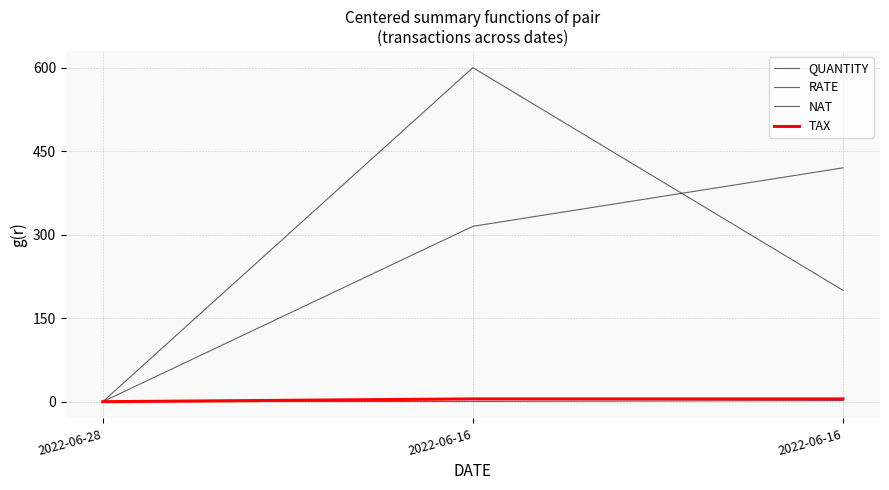

What is the difference between the RATE values at 2022-06-16 and 2022-06-16?

400.0